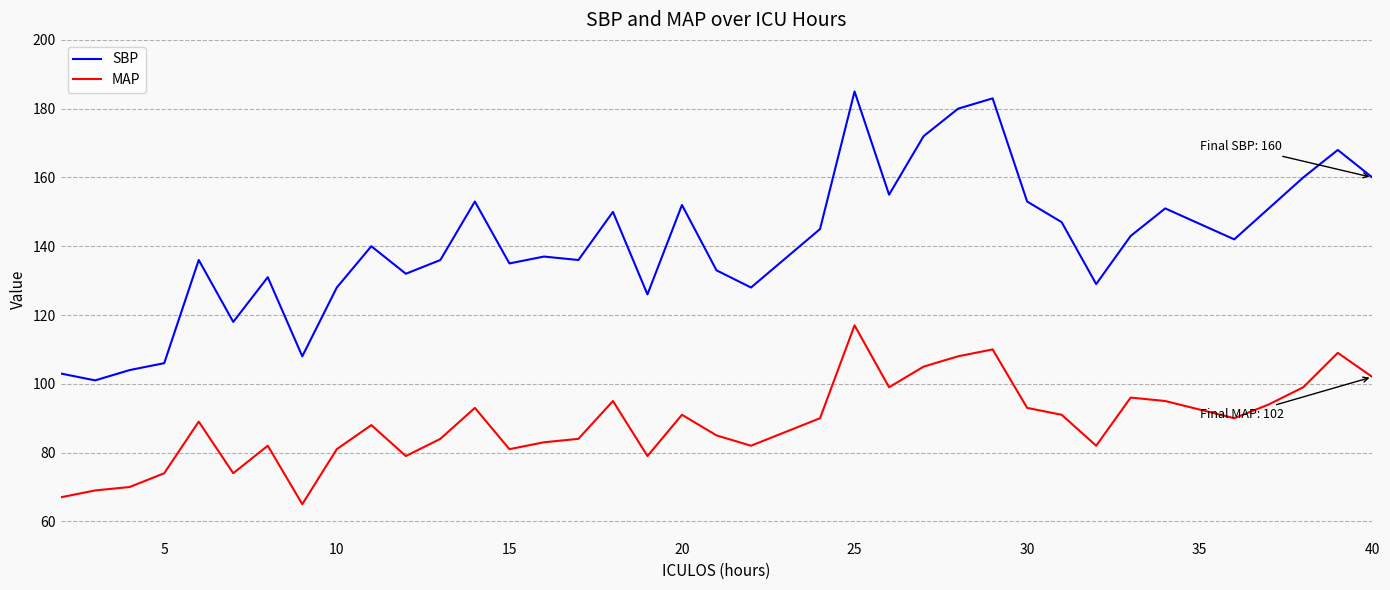

Which series has the largest total across all categories?

SBP